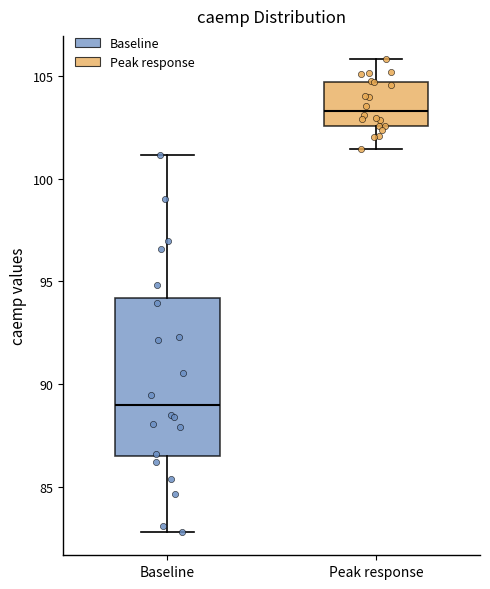

Which box is the tallest, from its lower edge to its upper edge?

Baseline